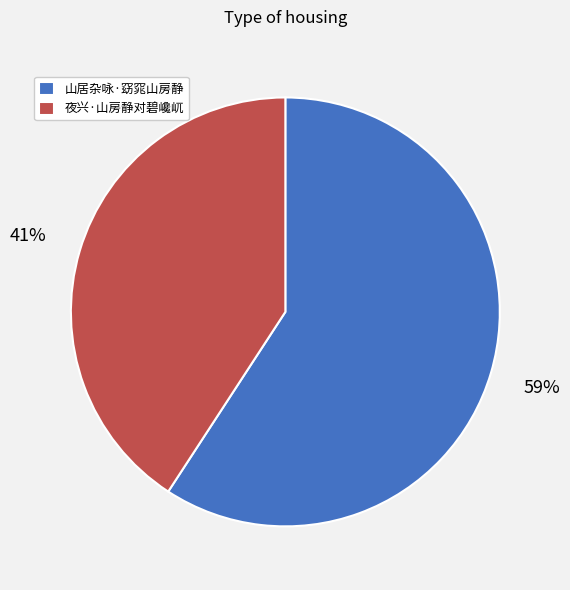

Rank the categories by value from highest to lowest.

山居杂咏·窈窕山房静, 夜兴·山房静对碧巉屼